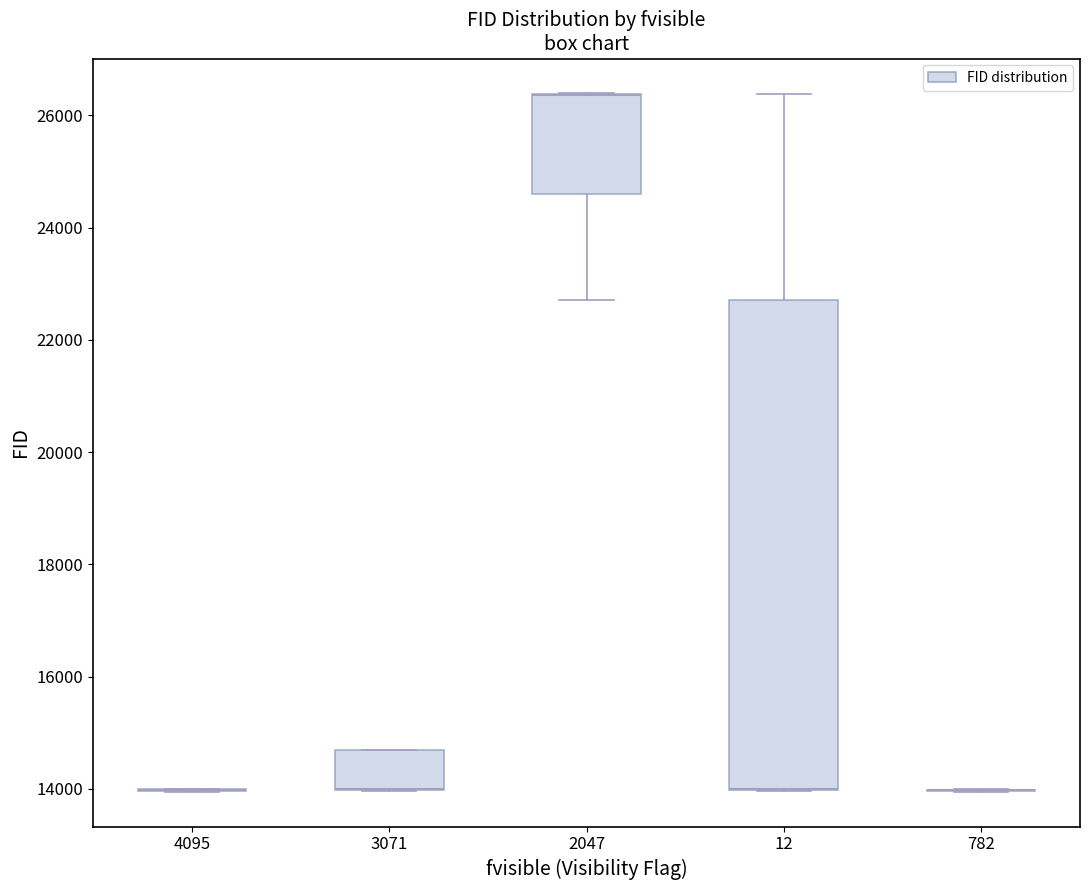

Reading left to right, transcribe this box plot: for each box, give where its median line is, the range the box spans, and where its two whiskers end, as read against the y-axis. The values are not printed on the chart, so give them approximately, as read against the axis.

4095: box collapsed to a line at 14000, whiskers 14000 to 14000
3071: median 14000 (drawn on the box's lower edge), box 14000 to 14600, whiskers 14000 to 14600
2047: median 26400 (drawn on the box's upper edge), box 24600 to 26400, whiskers 22800 to 26400
12: median 14000 (drawn on the box's lower edge), box 14000 to 22800, whiskers 14000 to 26400
782: box collapsed to a line at 14000, whiskers 14000 to 14000